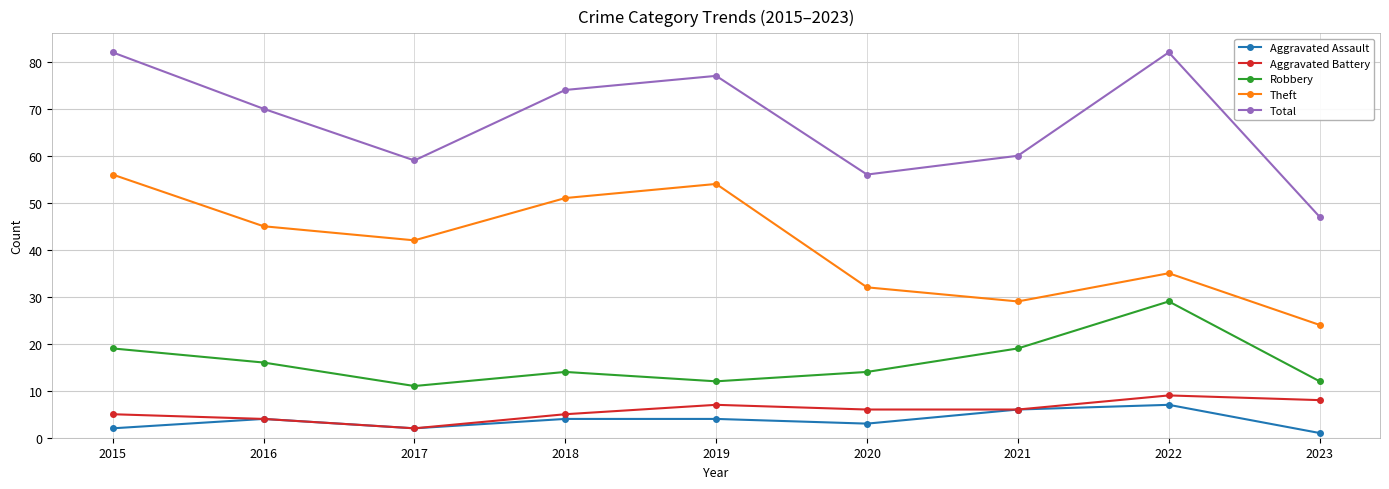

How many series are shown in this chart?

5